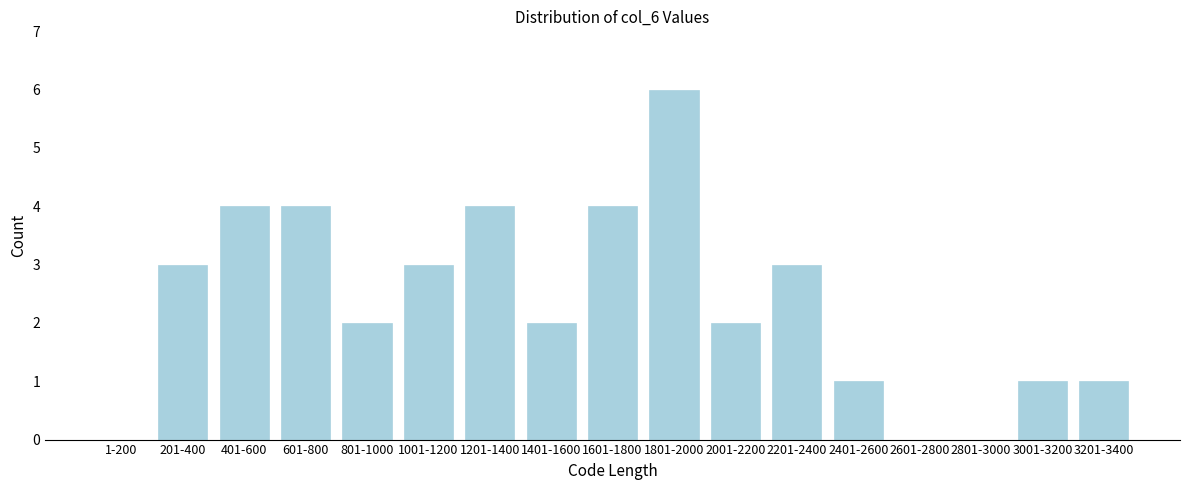

Reading left to right, transcribe all the data shown in this chart.

1-200=0	201-400=3	401-600=4	601-800=4	801-1000=2	1001-1200=3	1201-1400=4	1401-1600=2	1601-1800=4	1801-2000=6	2001-2200=2	2201-2400=3	2401-2600=1	2601-2800=0	2801-3000=0	3001-3200=1	3201-3400=1